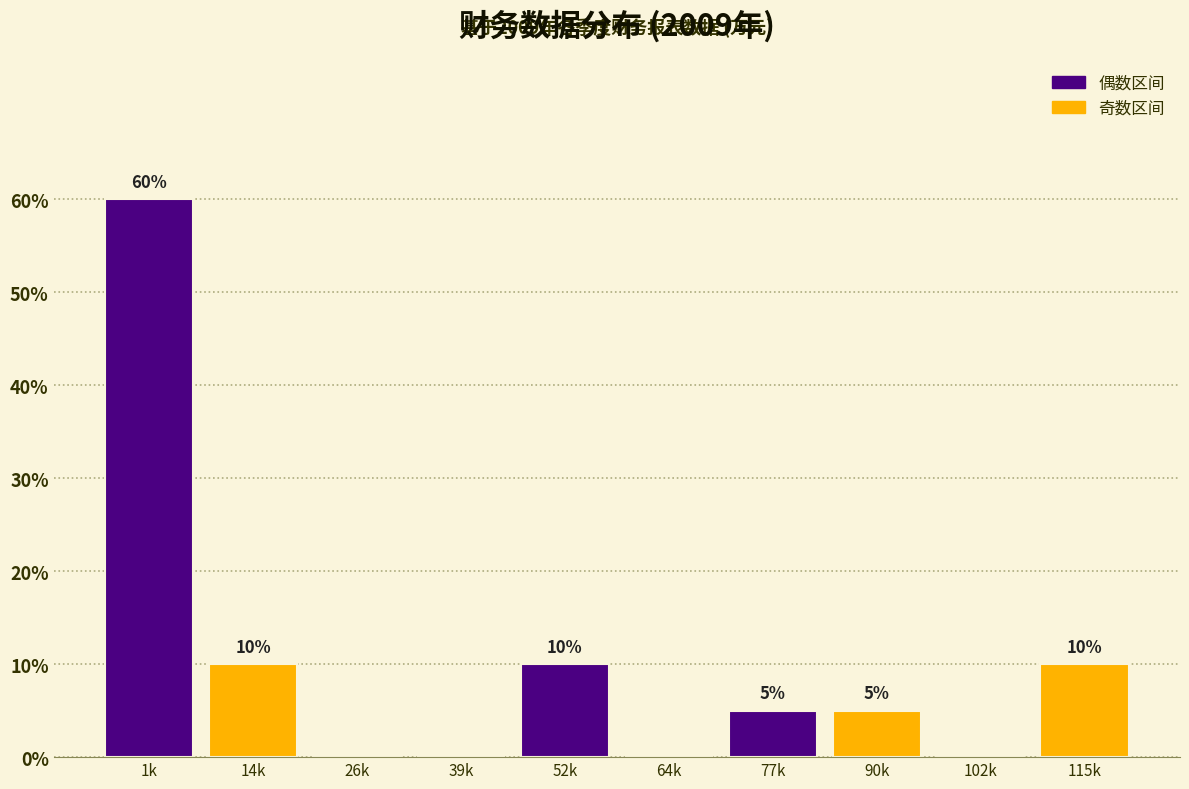

Reading right to left, transcribe all the data shown in this chart.

115k=10	102k=0	90k=5	77k=5	64k=0	52k=10	39k=0	26k=0	14k=10	1k=60